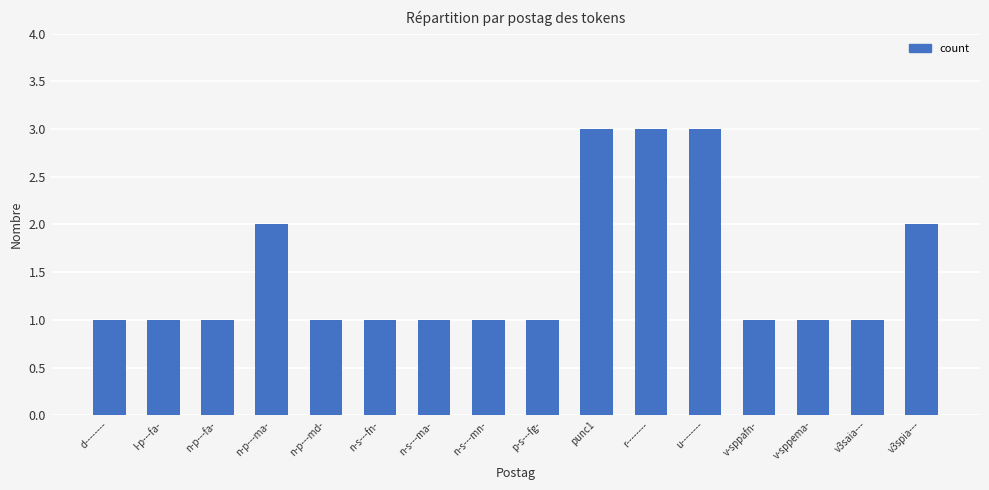

The chart shows a value of 1 at n-s---fn-. True or false?

True